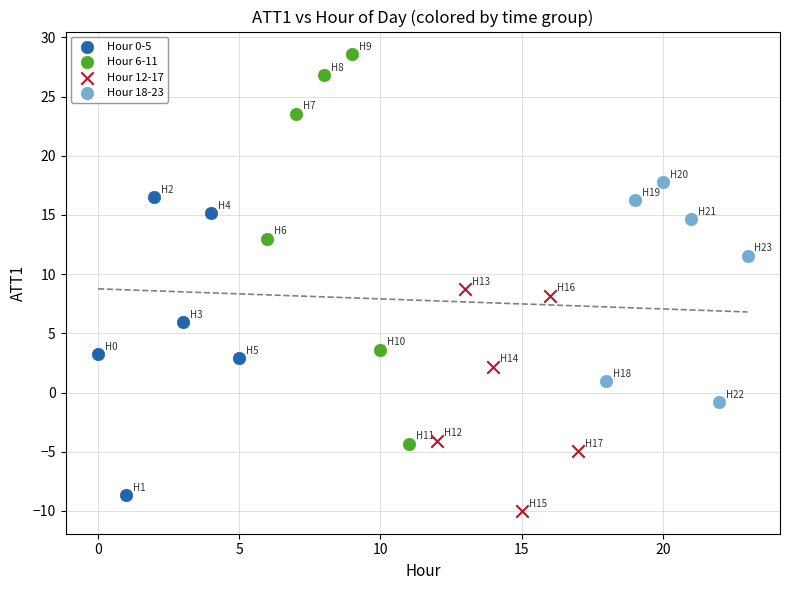

What are all the series names shown in the legend?

Hour 0-5, Hour 6-11, Hour 12-17, Hour 18-23